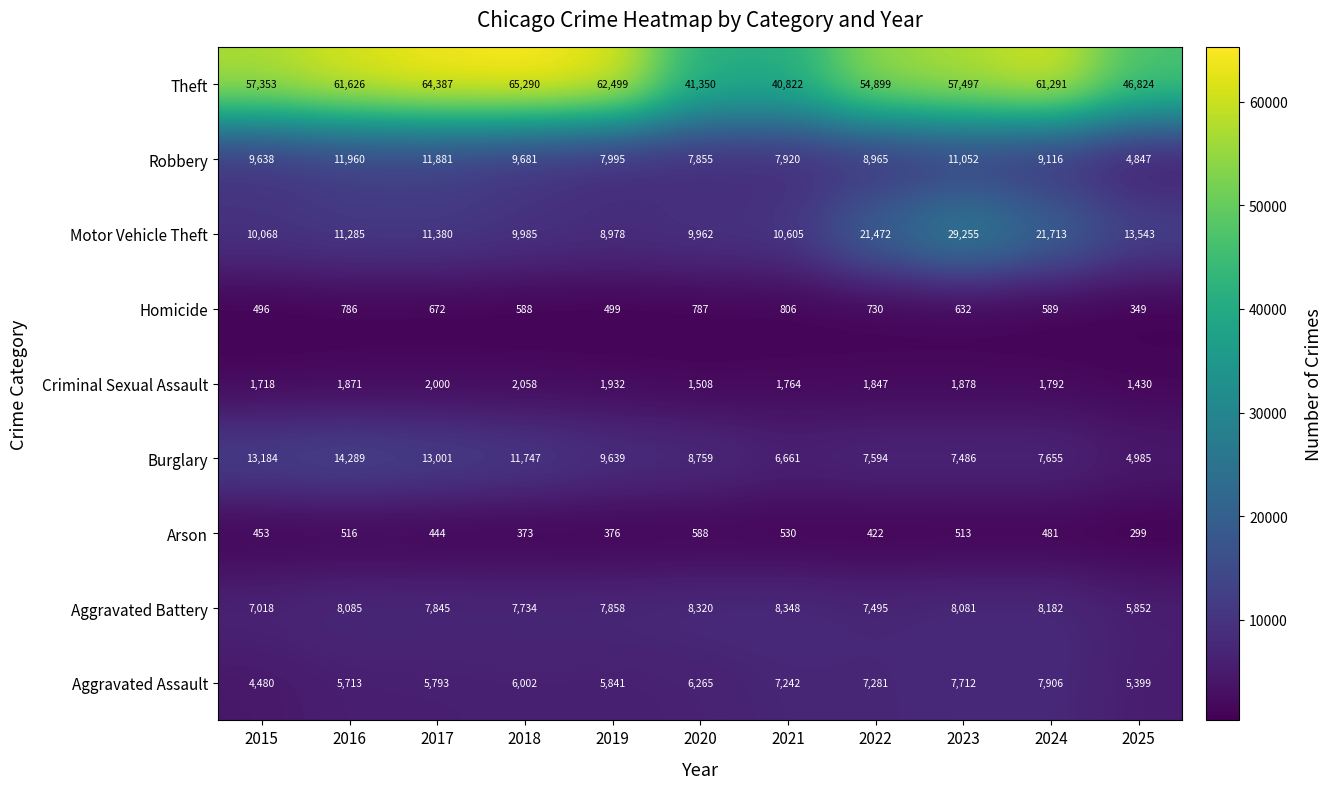

At how many categories does at least one series exceed 4811?

11